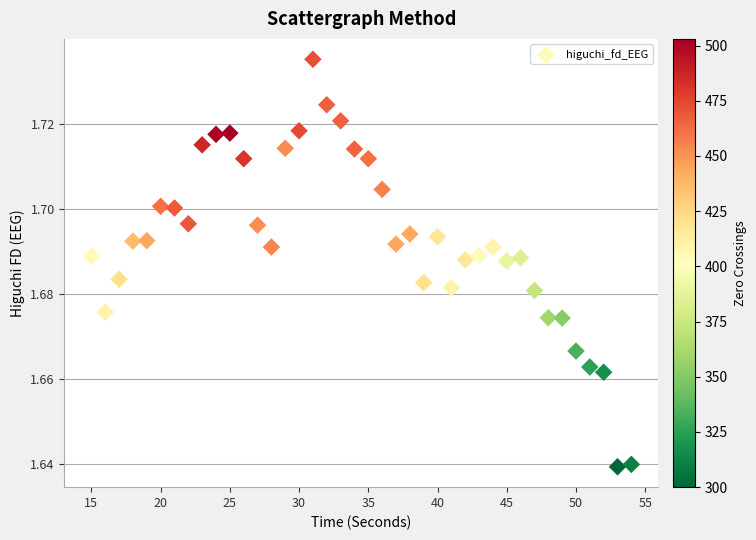

What is the range of X values (max minus min)?

39.0